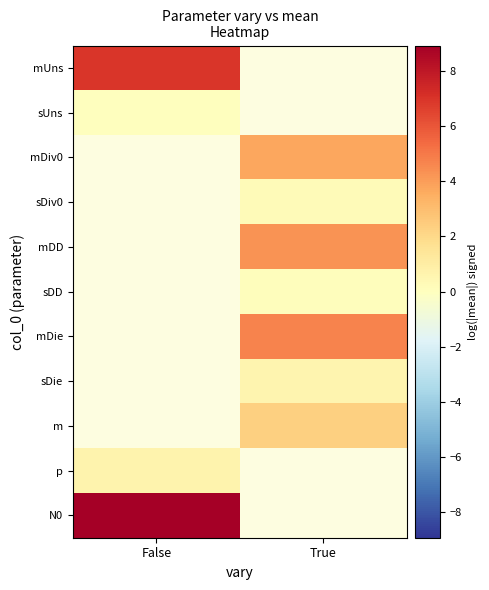

At which label does sDD first exceed 0?

True